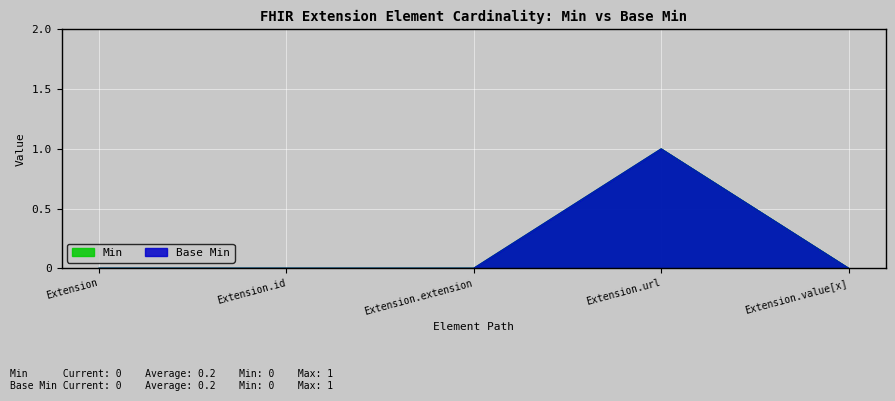

What are all the series names shown in the legend?

Min, Base Min